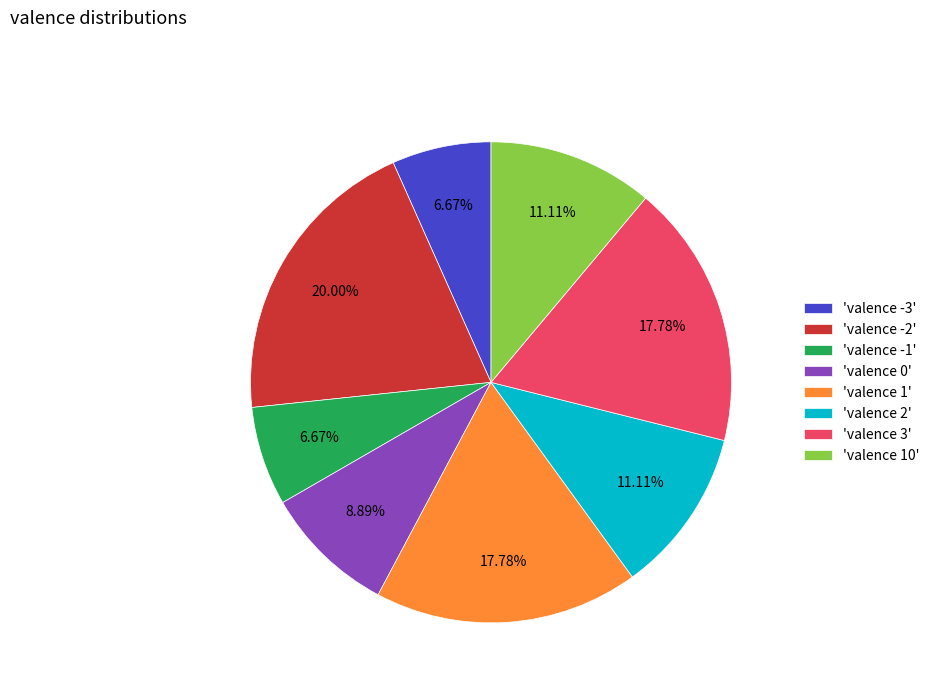

What is the ratio of the value at 'valence 1' to the value at 'valence -3'?

2.7